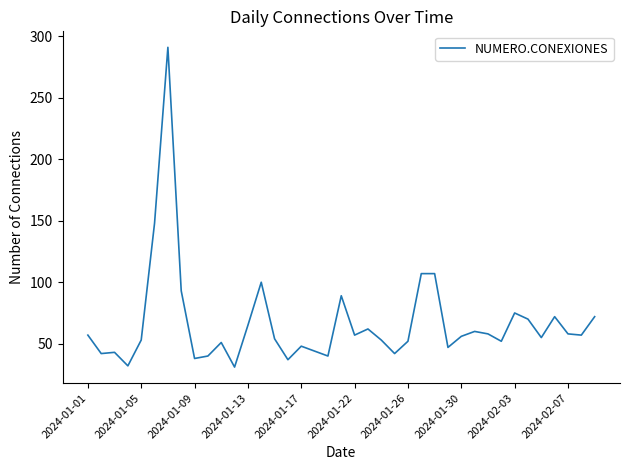

What is the average value?

67